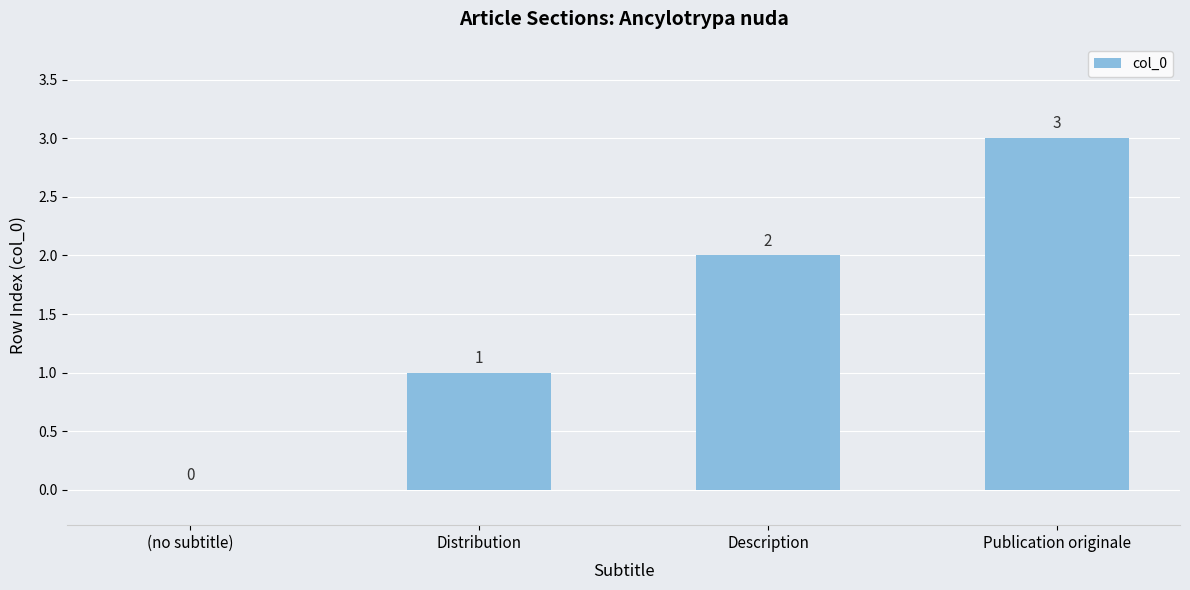

What is the change in value from (no subtitle) to Distribution?

+1